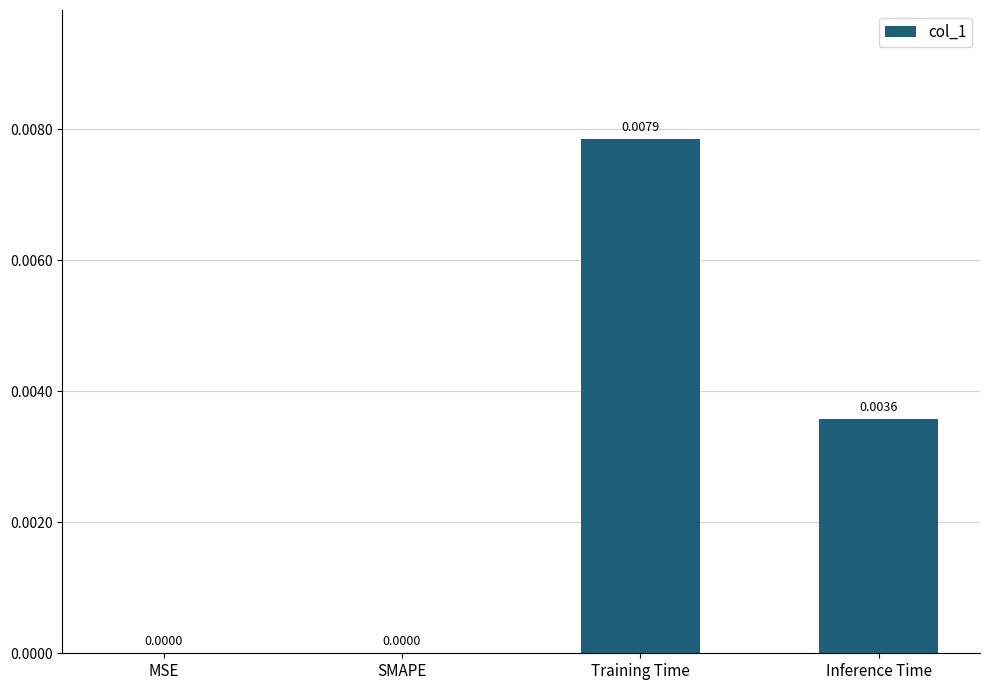

At which category does the chart reach its peak across all series?

Training Time